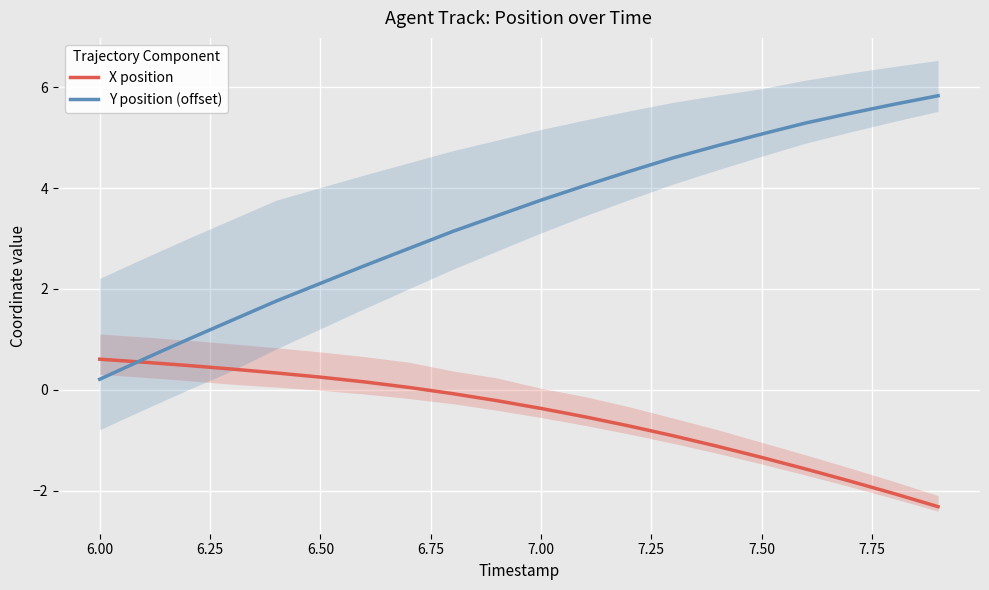

List the series in order of their overall mean, lowest first.

X position, Y position (offset)